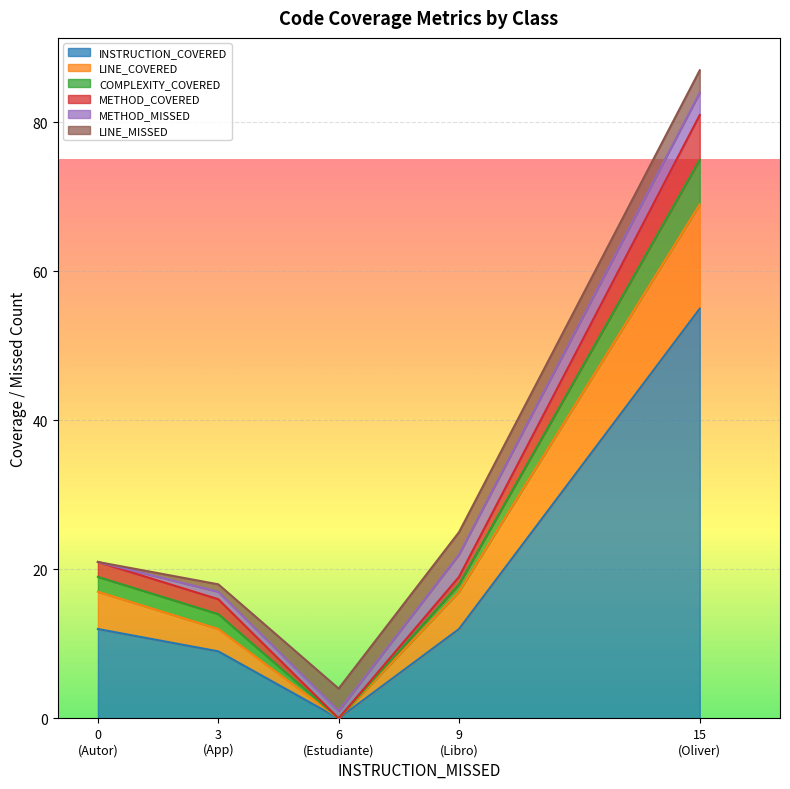

What is the average value of the COMPLEXITY_COVERED series?

2